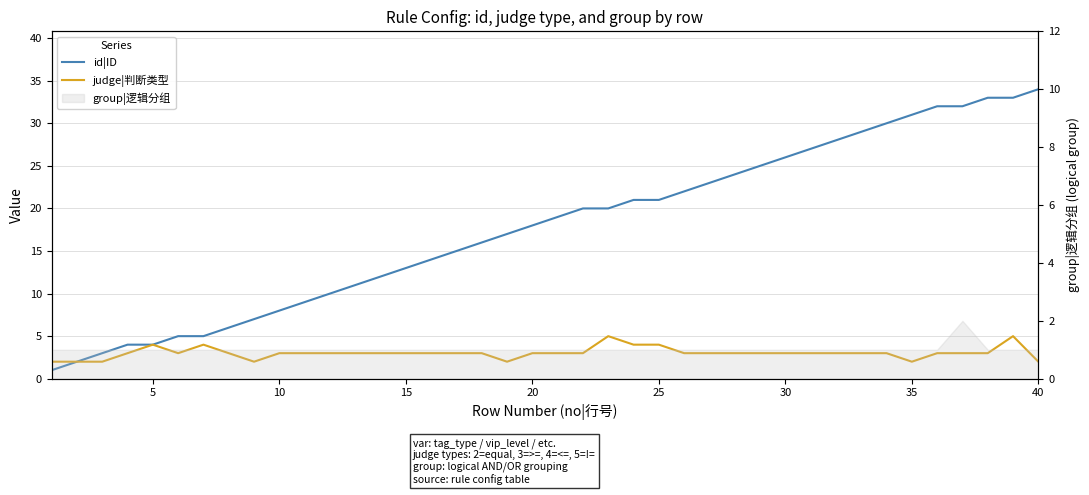

Reading left to right, transcribe all the data shown in this chart.

id|ID: 1	2	3	4	4	5	5	6	7	8	9	10	11	12	13	14	15	16	17	18	19	20	20	21	21	22	23	24	25	26	27	28	29	30	31	32	32	33	33	34
judge|判断类型: 2	2	2	3	4	3	4	3	2	3	3	3	3	3	3	3	3	3	2	3	3	3	5	4	4	3	3	3	3	3	3	3	3	3	2	3	3	3	5	2